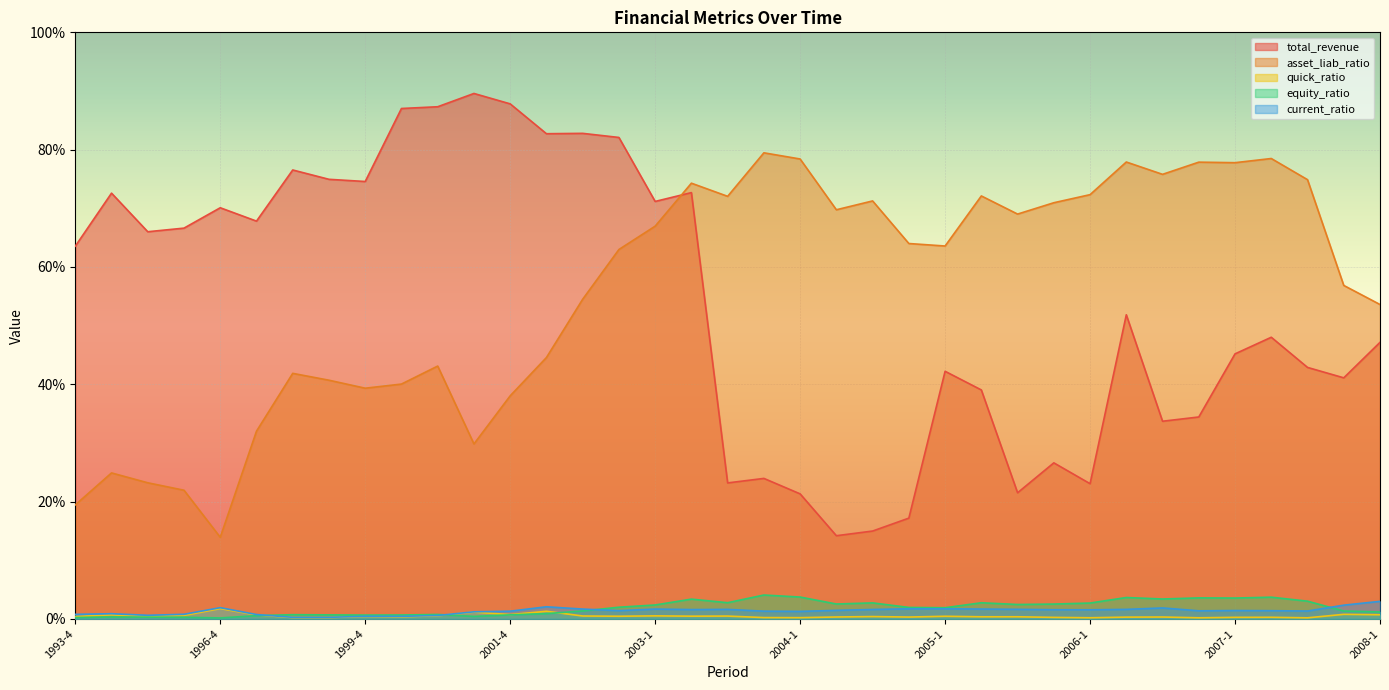

Reading left to right, what are all the values shown in this chart?

total_revenue: 1993-4=63.5	1994-4=72.6	1995-4=66.0	1996-2=66.6	1996-4=70.1	1997-4=67.8	1998-4=76.5	1999-2=74.9	1999-4=74.6	2000-2=87.0	2000-4=87.3	2001-2=89.6	2001-4=87.8	2002-2=82.7	2002-3=82.8	2002-4=82.1	2003-1=71.2	2003-2=72.7	2003-3=23.2	2003-4=24.0	2004-1=21.3	2004-2=14.2	2004-3=15.0	2004-4=17.2	2005-1=42.2	2005-2=39.0	2005-3=21.5	2005-4=26.6	2006-1=23.1	2006-2=51.8	2006-3=33.7	2006-4=34.4	2007-1=45.2	2007-2=48.0	2007-3=42.9	2007-4=41.1	2008-1=47.1
asset_liab_ratio: 1993-4=19.4	1994-4=24.9	1995-4=23.2	1996-2=21.9	1996-4=13.9	1997-4=32.0	1998-4=41.9	1999-2=40.7	1999-4=39.3	2000-2=40.0	2000-4=43.1	2001-2=29.8	2001-4=38.0	2002-2=44.6	2002-3=54.5	2002-4=63.0	2003-1=67.0	2003-2=74.3	2003-3=72.0	2003-4=79.5	2004-1=78.4	2004-2=69.8	2004-3=71.3	2004-4=64.0	2005-1=63.6	2005-2=72.1	2005-3=69.0	2005-4=70.9	2006-1=72.3	2006-2=77.9	2006-3=75.8	2006-4=77.9	2007-1=77.8	2007-2=78.5	2007-3=74.9	2007-4=56.9	2008-1=53.6
quick_ratio: 1993-4=0.4	1994-4=0.7	1995-4=0.4	1996-2=0.6	1996-4=1.8	1997-4=0.7	1998-4=0.2	1999-2=0.2	1999-4=0.4	2000-2=0.4	2000-4=0.5	2001-2=1.2	2001-4=0.7	2002-2=1.3	2002-3=0.5	2002-4=0.5	2003-1=0.5	2003-2=0.5	2003-3=0.5	2003-4=0.2	2004-1=0.2	2004-2=0.3	2004-3=0.4	2004-4=0.3	2005-1=0.4	2005-2=0.4	2005-3=0.4	2005-4=0.3	2006-1=0.2	2006-2=0.3	2006-3=0.3	2006-4=0.2	2007-1=0.3	2007-2=0.3	2007-3=0.2	2007-4=0.8	2008-1=0.7
equity_ratio: 1993-4=0.2	1994-4=0.3	1995-4=0.3	1996-2=0.3	1996-4=0.2	1997-4=0.6	1998-4=0.7	1999-2=0.7	1999-4=0.6	2000-2=0.7	2000-4=0.8	2001-2=0.4	2001-4=0.7	2002-2=0.9	2002-3=1.4	2002-4=2.0	2003-1=2.4	2003-2=3.4	2003-3=2.8	2003-4=4.1	2004-1=3.7	2004-2=2.5	2004-3=2.7	2004-4=2.0	2005-1=1.9	2005-2=2.8	2005-3=2.5	2005-4=2.5	2006-1=2.7	2006-2=3.6	2006-3=3.4	2006-4=3.6	2007-1=3.6	2007-2=3.7	2007-3=3.0	2007-4=1.3	2008-1=1.2
current_ratio: 1993-4=0.8	1994-4=0.9	1995-4=0.6	1996-2=0.8	1996-4=1.9	1997-4=0.7	1998-4=0.3	1999-2=0.3	1999-4=0.4	2000-2=0.4	2000-4=0.6	2001-2=1.2	2001-4=1.3	2002-2=2.1	2002-3=1.7	2002-4=1.4	2003-1=1.7	2003-2=1.6	2003-3=1.6	2003-4=1.3	2004-1=1.3	2004-2=1.5	2004-3=1.6	2004-4=1.7	2005-1=1.7	2005-2=1.7	2005-3=1.6	2005-4=1.6	2006-1=1.6	2006-2=1.6	2006-3=1.9	2006-4=1.4	2007-1=1.4	2007-2=1.4	2007-3=1.3	2007-4=2.3	2008-1=3.0